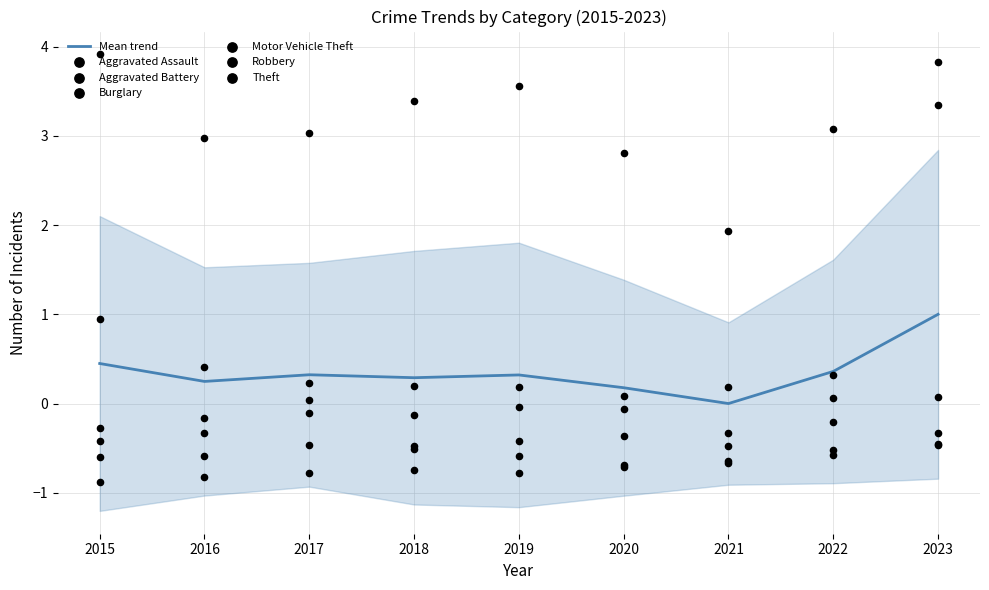

Which series has the widest spread of Y values?

Motor Vehicle Theft